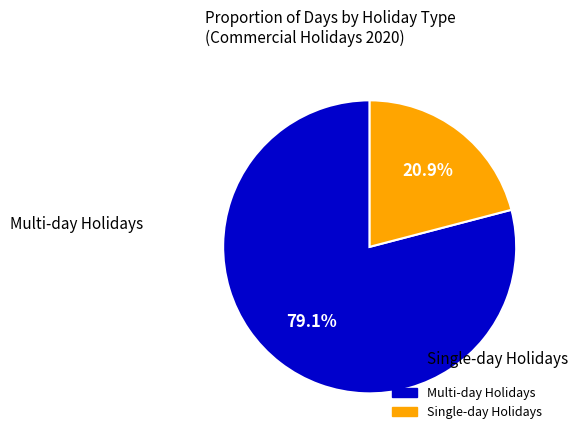

Is there a majority slice in this chart?

Yes